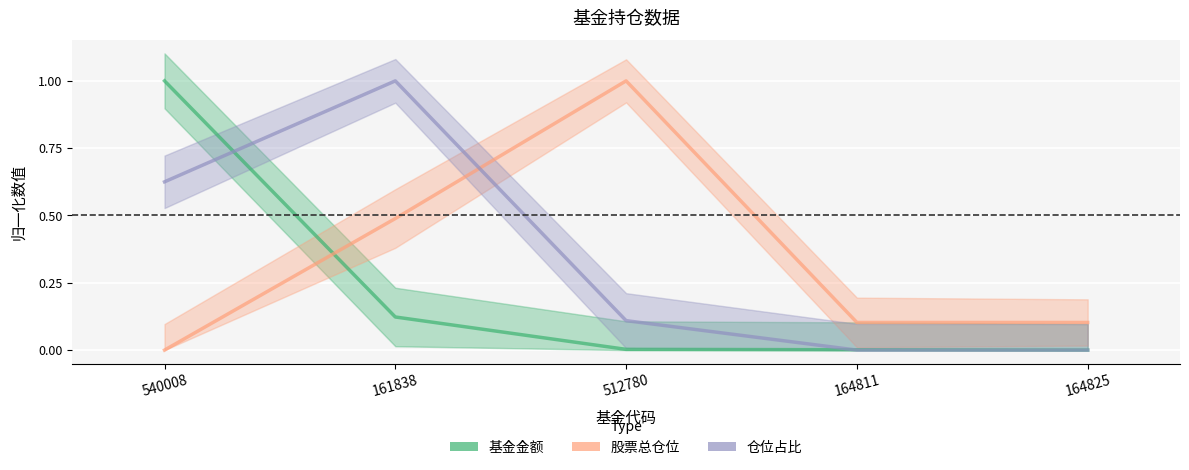

True or false: 股票总仓位 has more than 0 interior local peaks.

True